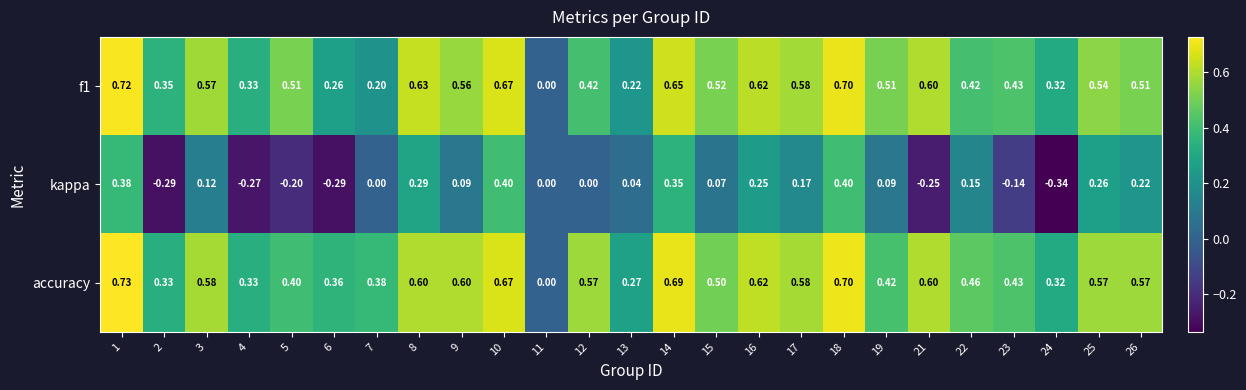

Which series has the largest range (max minus min)?

kappa